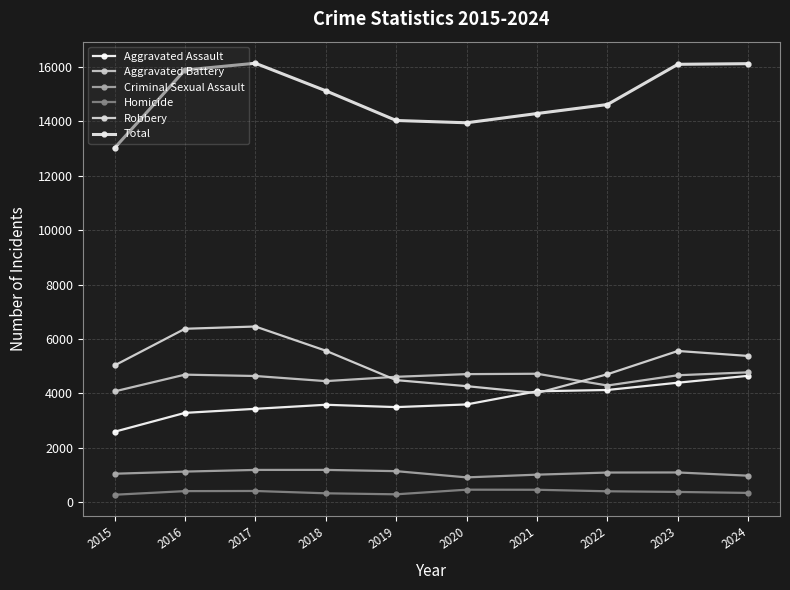

True or false: Robbery and Criminal Sexual Assault cross at least once.

False